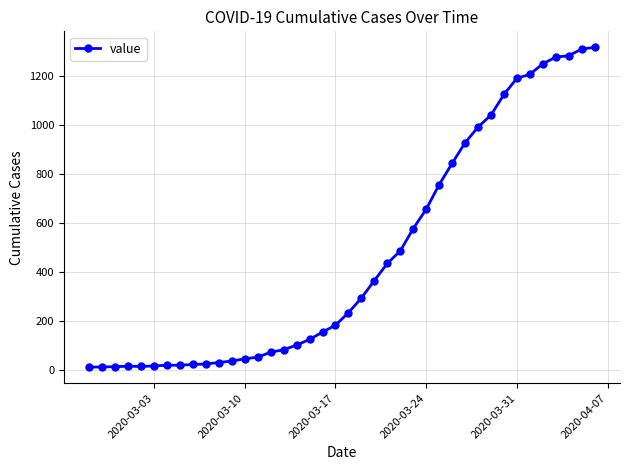

What is the greatest value displayed?

1317